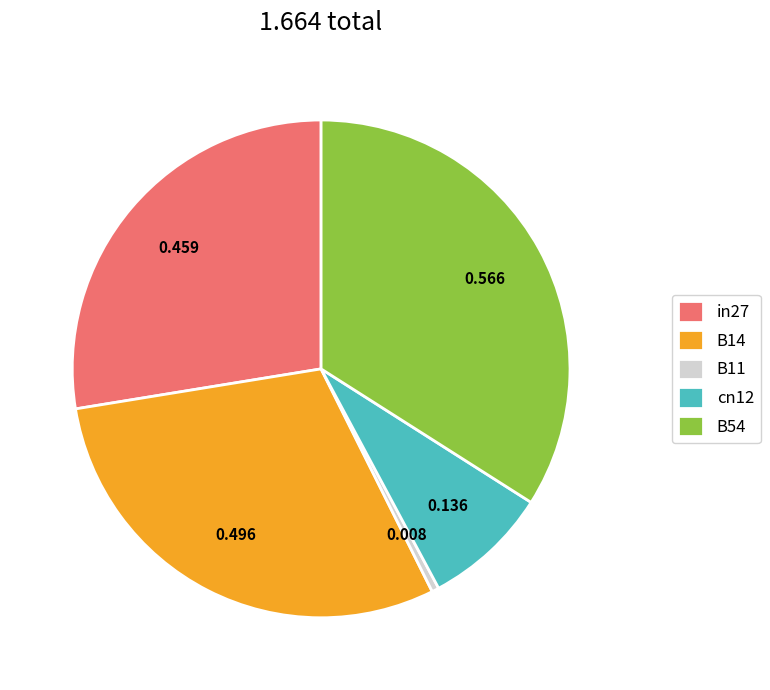

Is cn12 the majority of the pie?

No